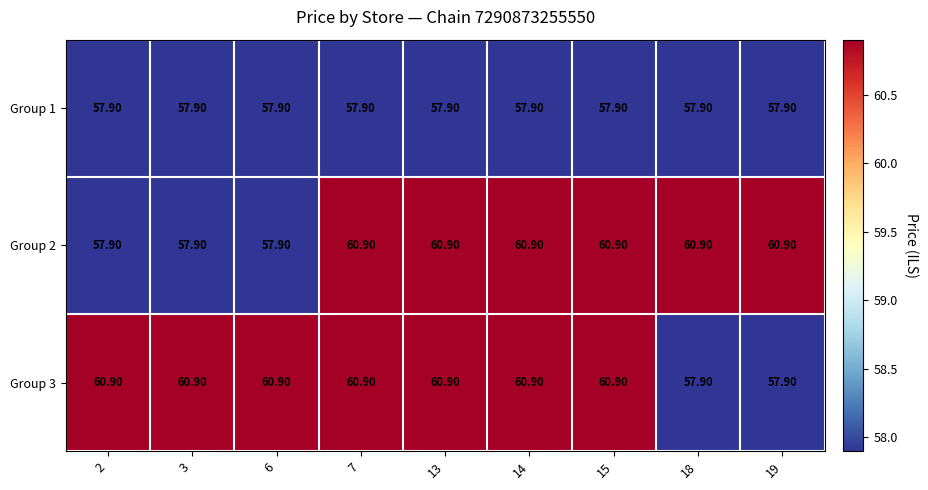

What is the sum of all Group 1 values?

521.1